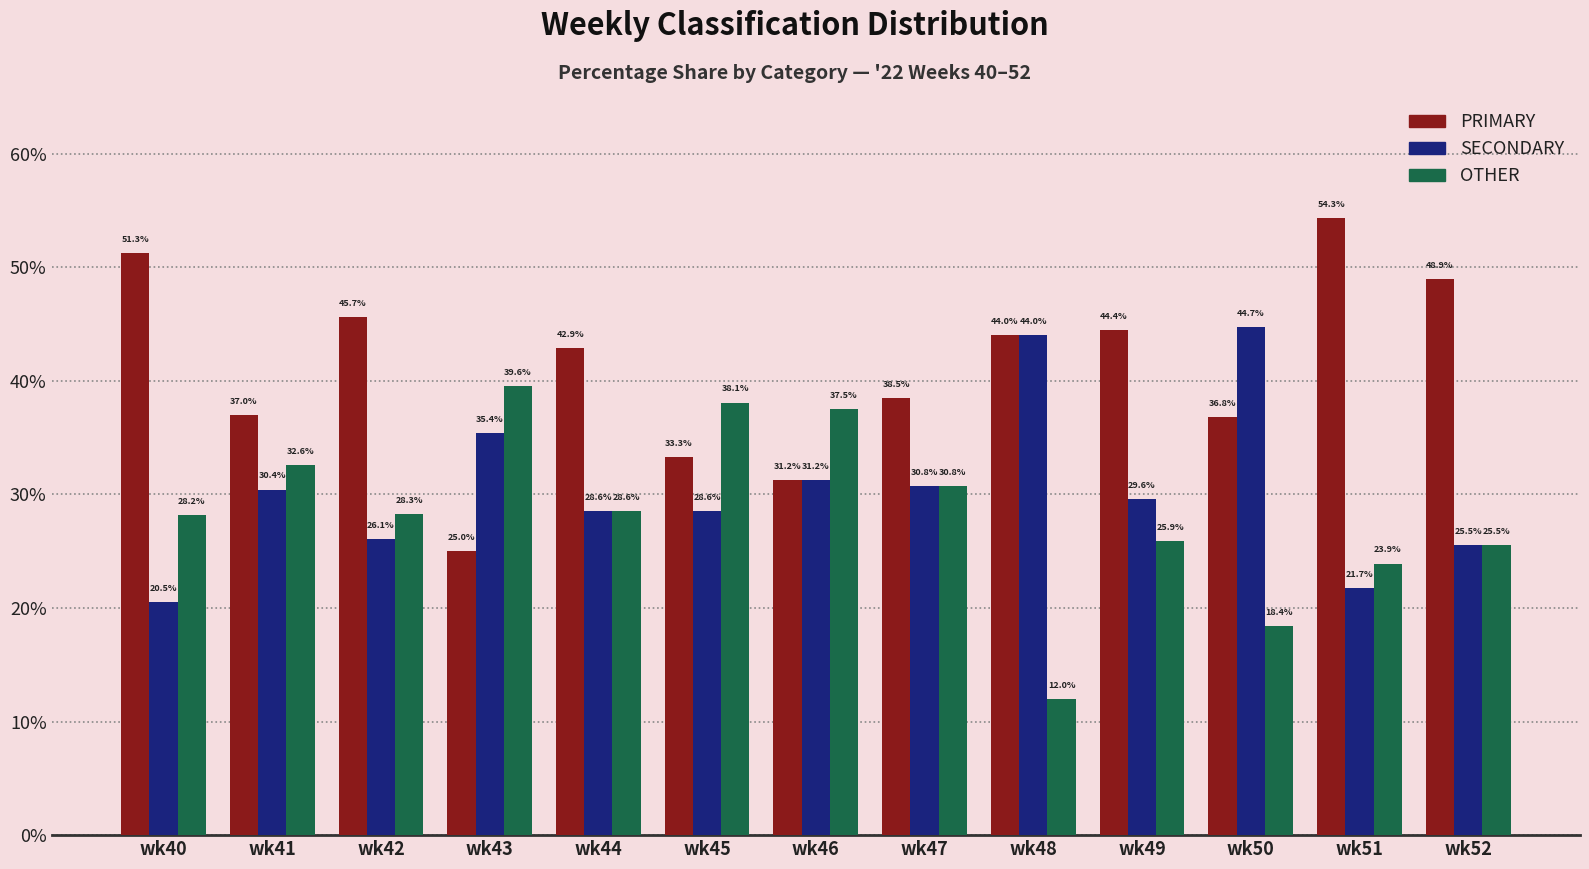

Rank the series by their average value, from highest to lowest.

PRIMARY, SECONDARY, OTHER